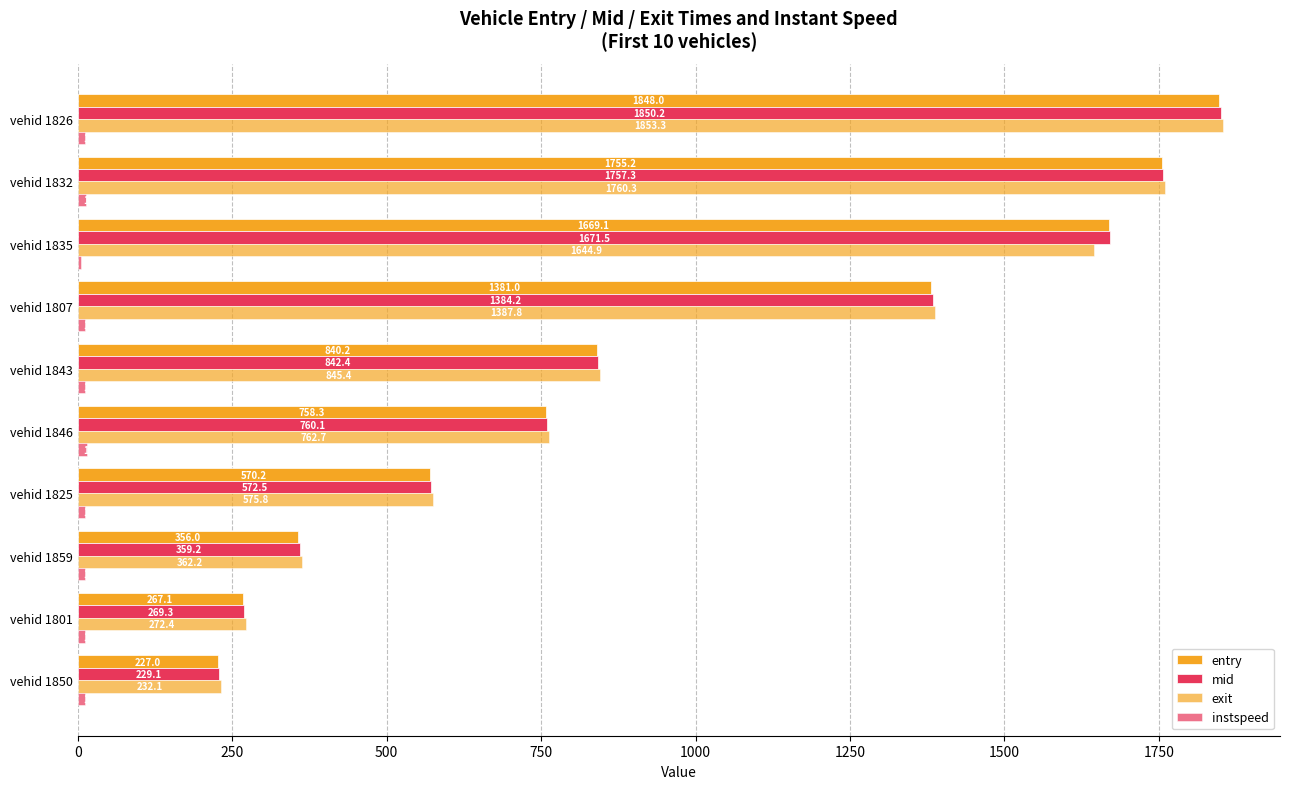

Rank the series by their maximum value, from lowest to highest.

instspeed, entry, mid, exit